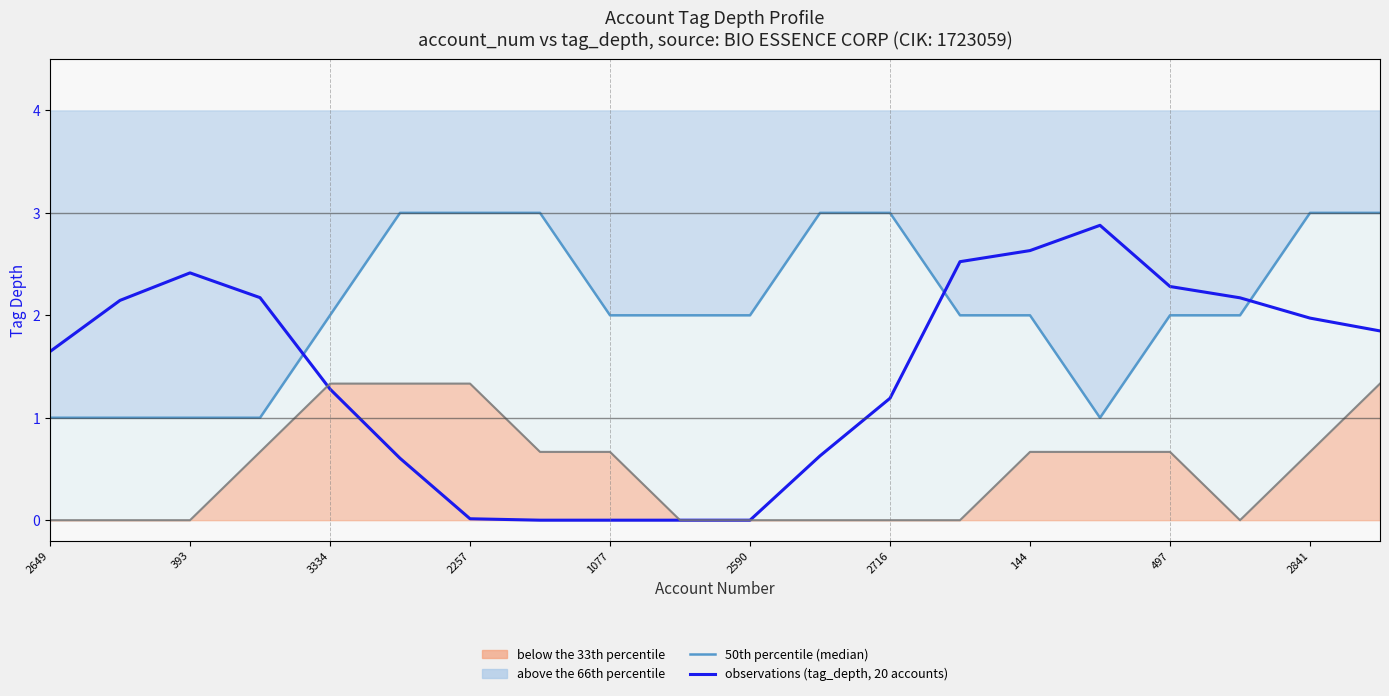

Count the 50th percentile (median) values in the range 2 to 3.

15